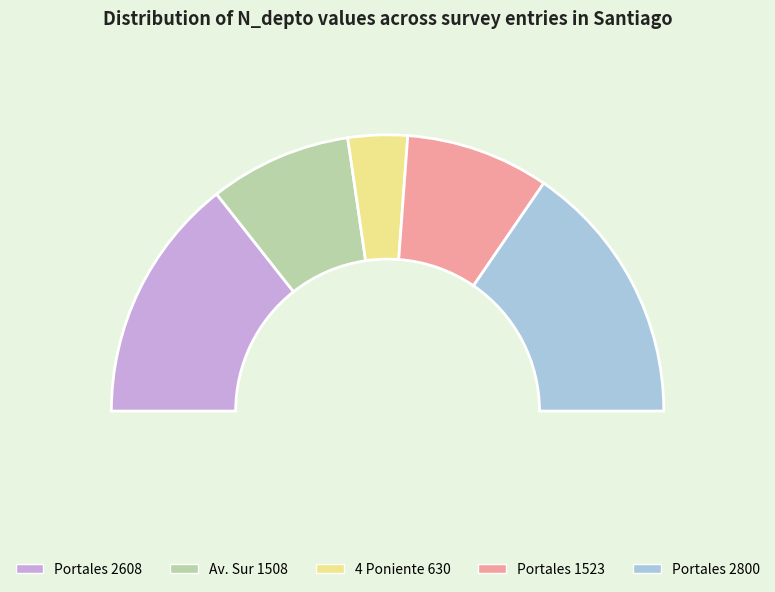

Rank the categories by value from highest to lowest.

Portales 2800, Portales 2608, Portales 1523, Av. Sur 1508, 4 Poniente 630